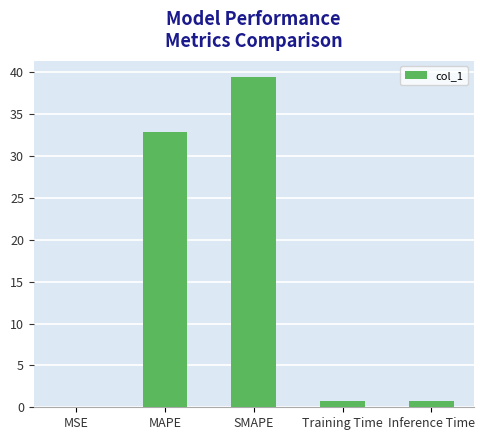

What value does the data have at Training Time?

0.7